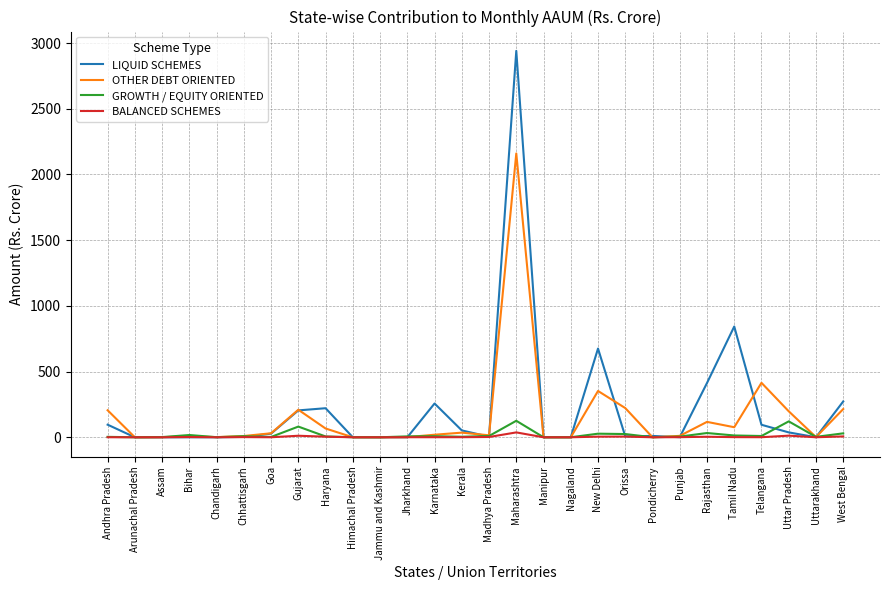

What is the maximum value for OTHER DEBT ORIENTED?

2160.0